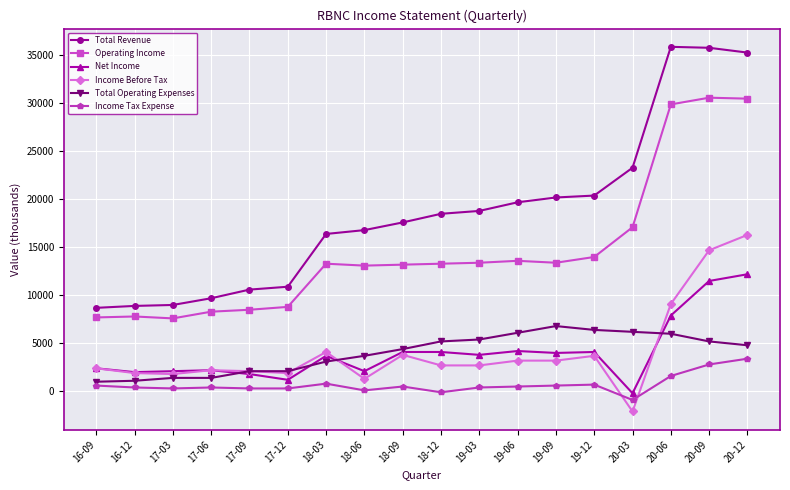

What are all the series names shown in the legend?

Total Revenue, Operating Income, Net Income, Income Before Tax, Total Operating Expenses, Income Tax Expense